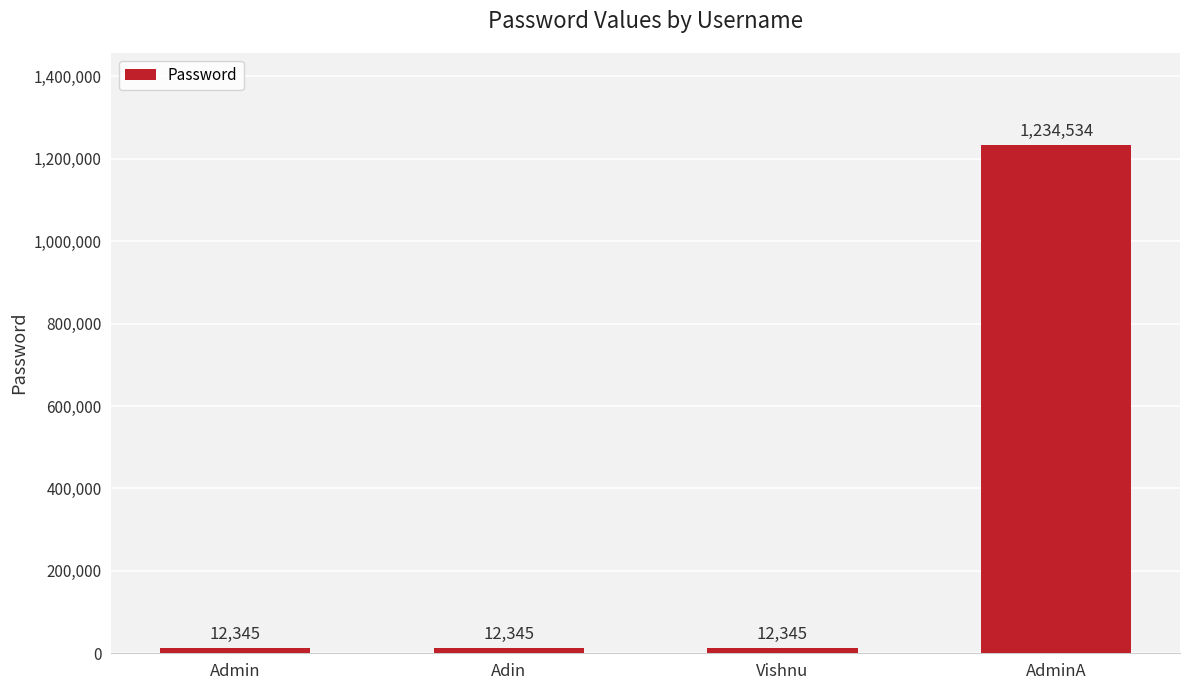

What is the value of the 2nd bar from the left?

12345